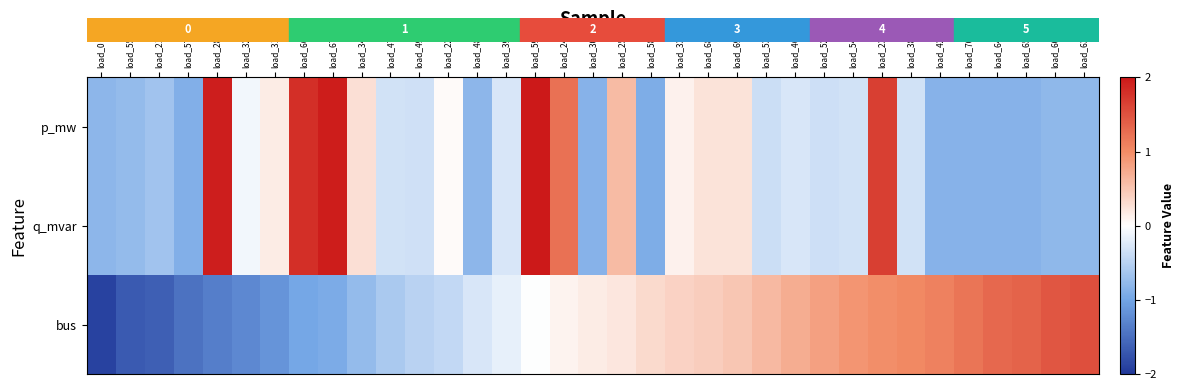

At how many categories does at least one series exceed 0?

26